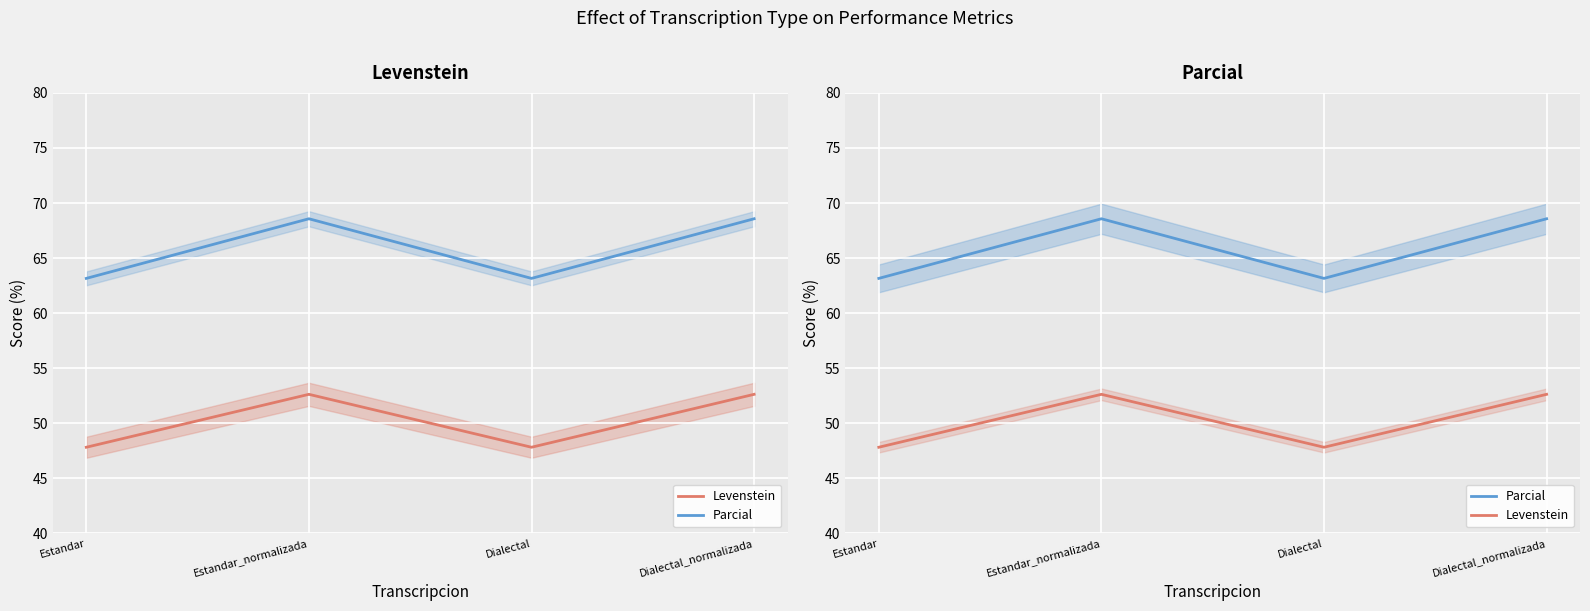

Reading left to right, transcribe all the data shown in this chart.

Levenstein: 47.8	52.6	47.8	52.6
Parcial: 63.2	68.6	63.2	68.6